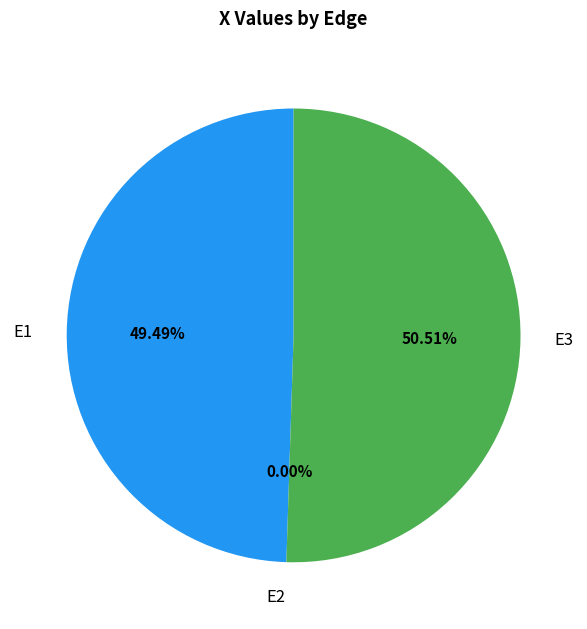

True or false: E1 accounts for 49% of the total.

True